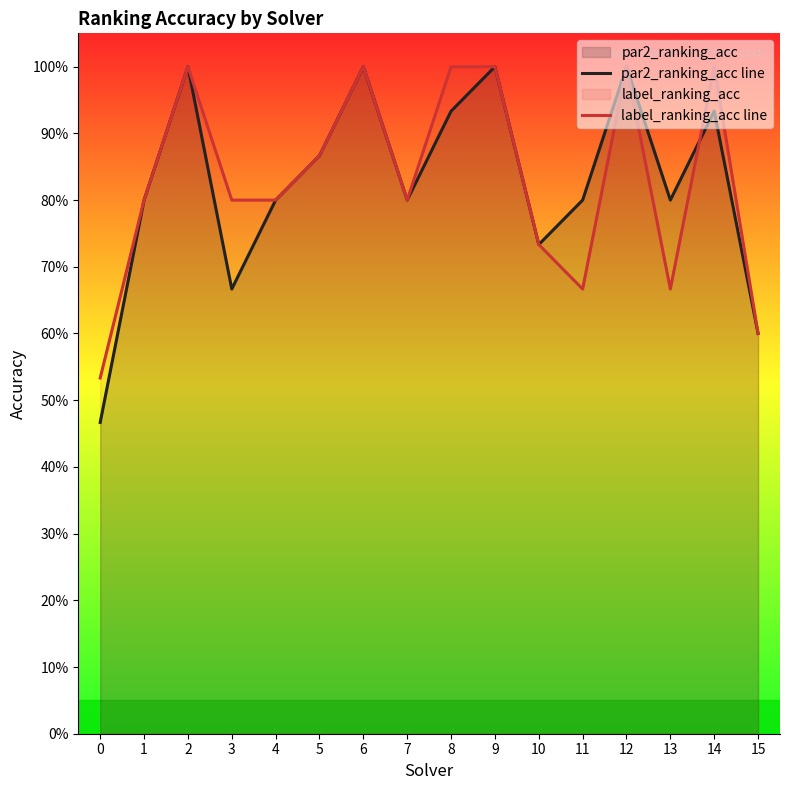

What is the maximum value shown in the chart?

1.0